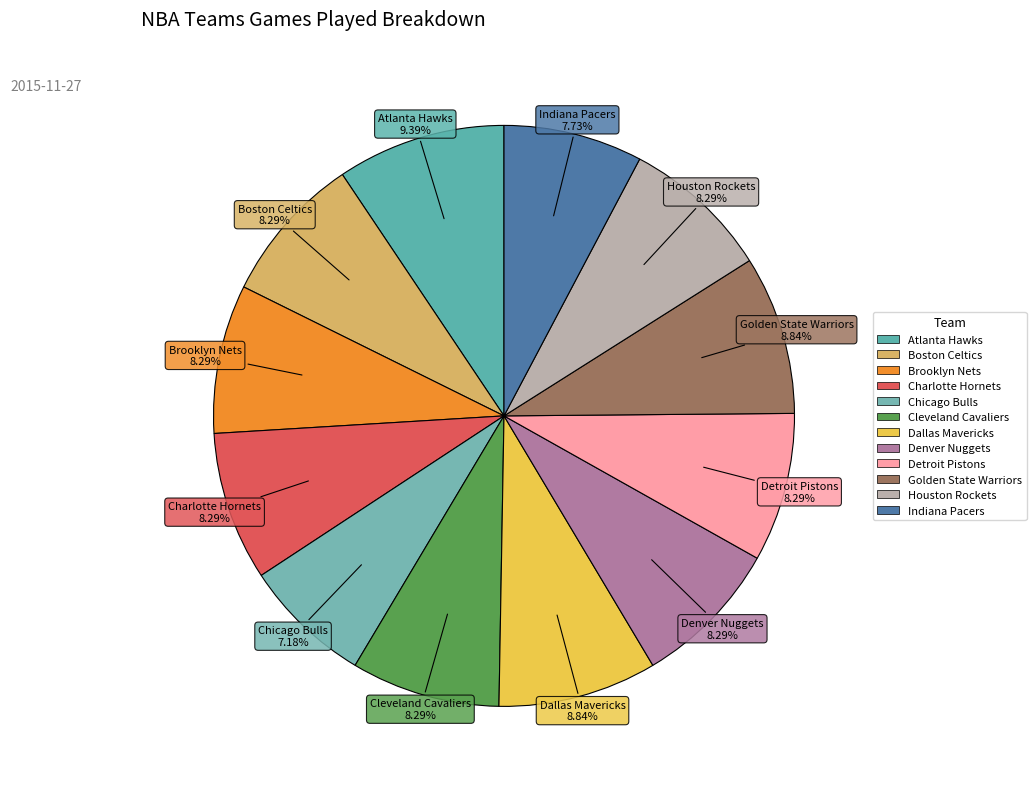

To the nearest percent, what is the combined percentage of Cleveland Cavaliers and Atlanta Hawks?

18%